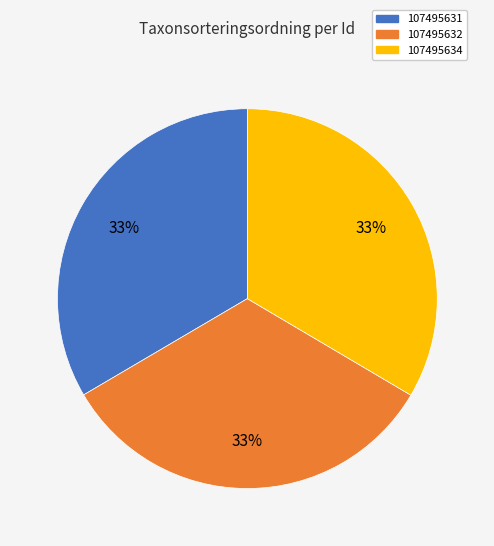

To the nearest percent, what is the combined percentage of 107495631 and 107495634?

67%